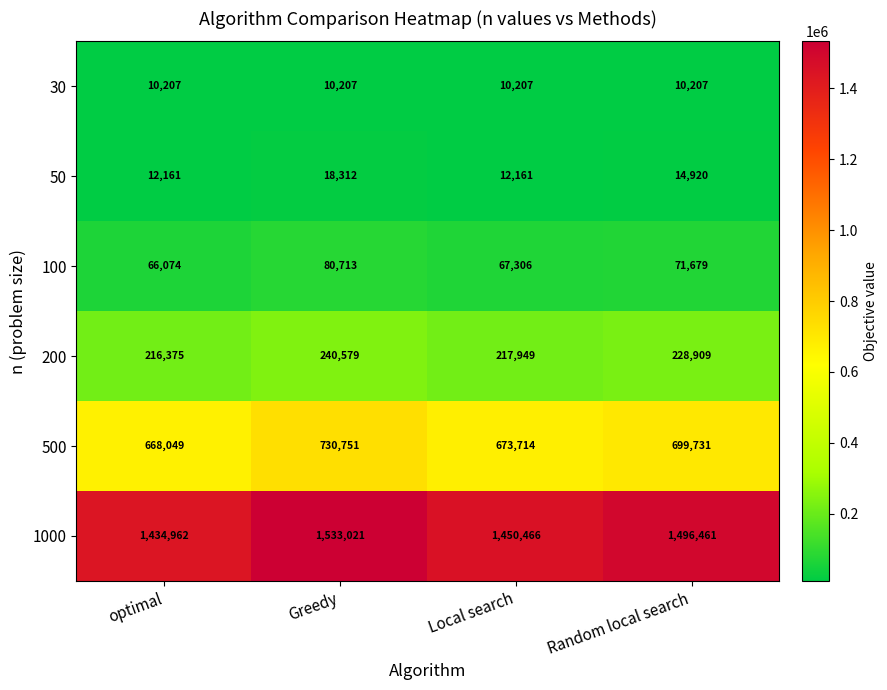

What is the smallest value displayed?

10207